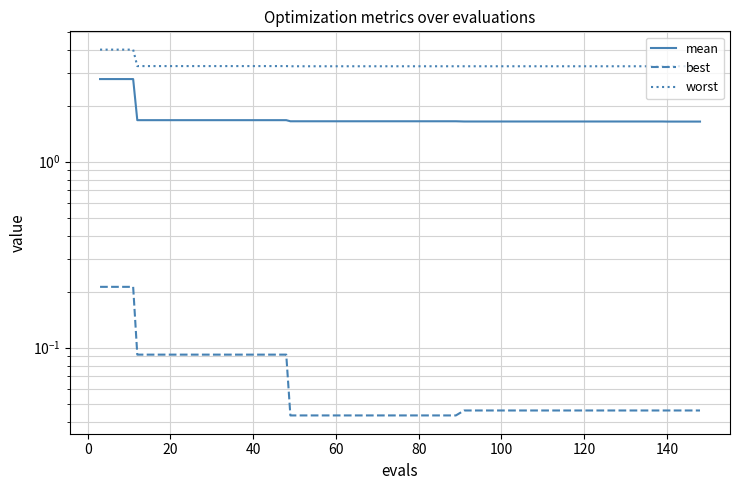

Is the value of mean at 14 greater than the value of worst at 39?

No